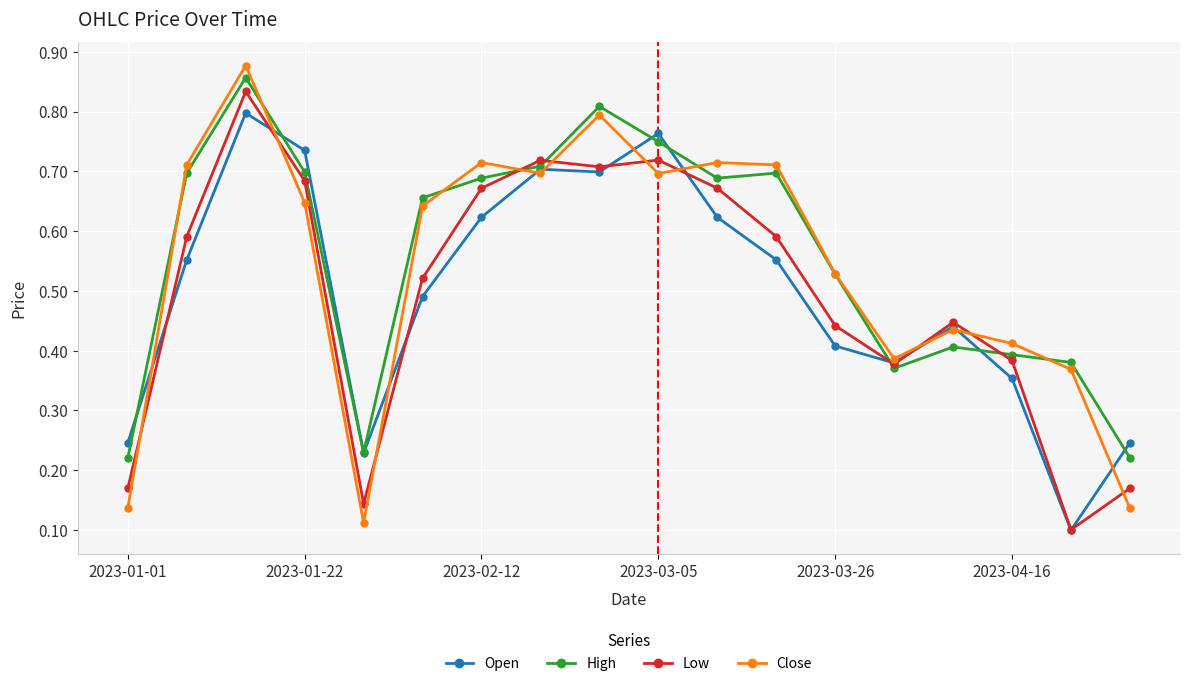

Count the Low values in the range 0 to 1.

18